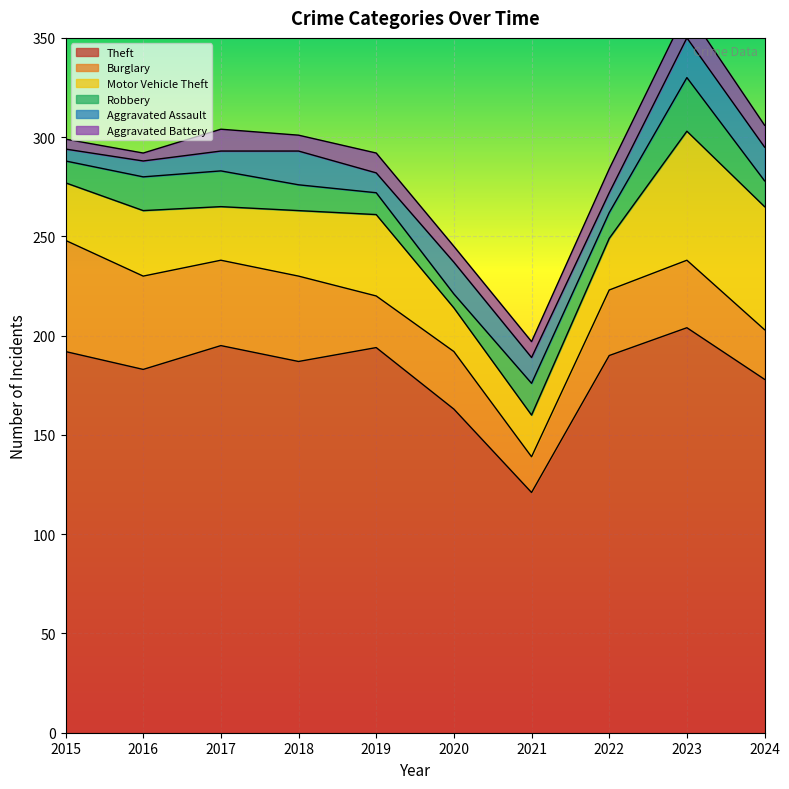

Between 2020 and 2016, which is larger?

2016